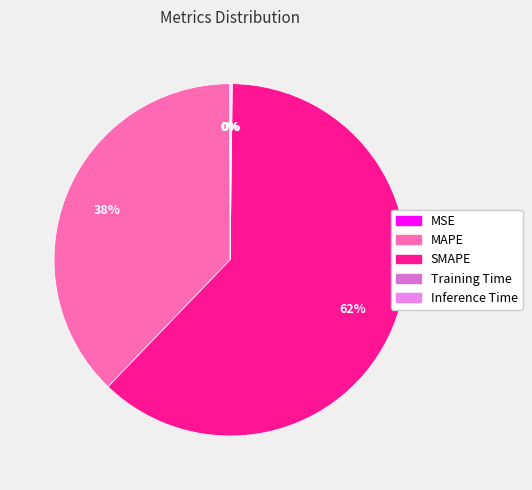

How many slices are in this pie chart?

5